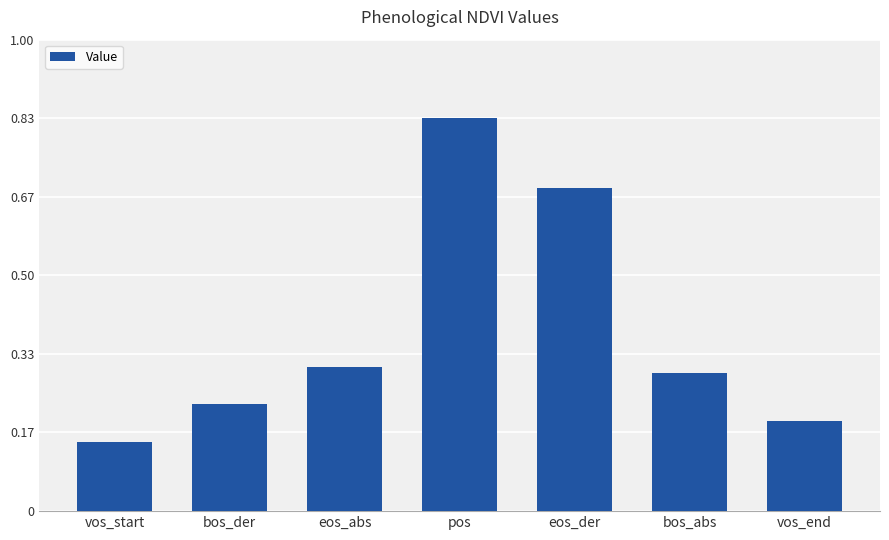

List the labels in order of value, smallest first.

vos_start, vos_end, bos_der, bos_abs, eos_abs, eos_der, pos